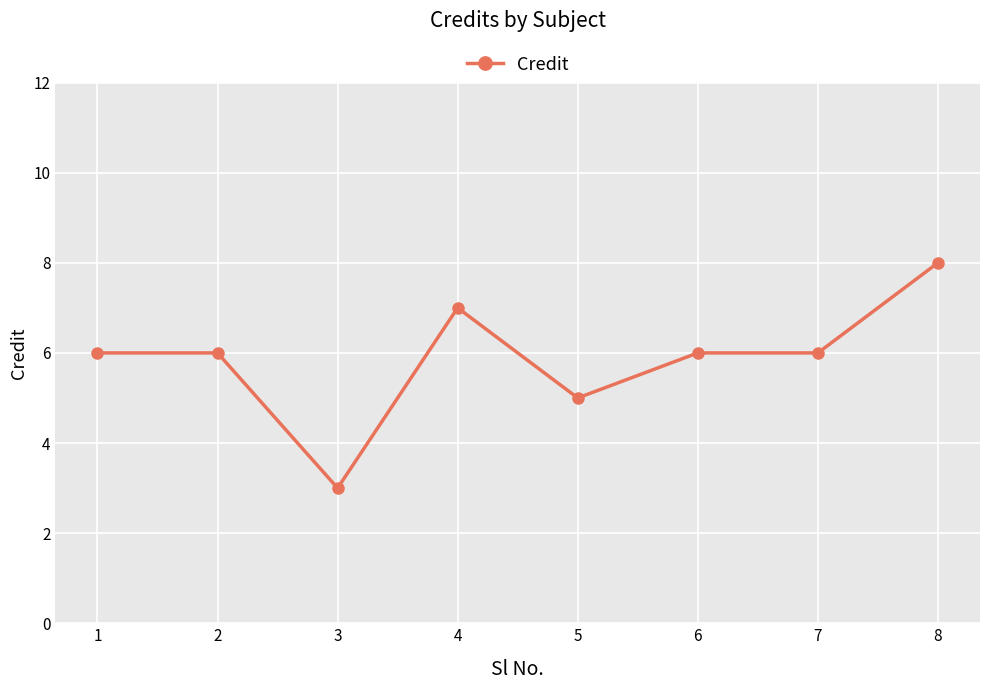

Count the values in the range 6 to 7.

5